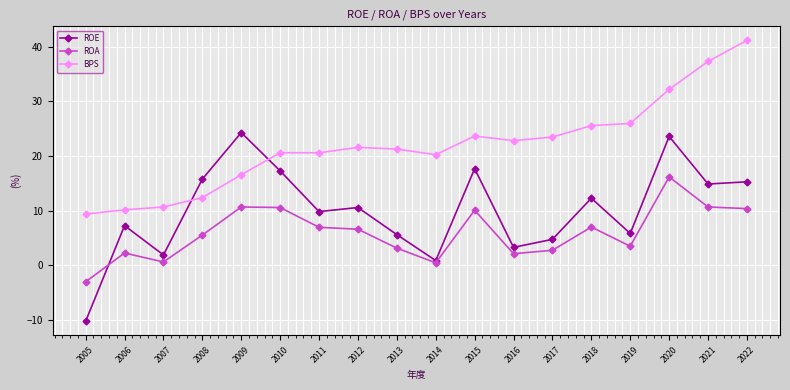

At which category is the sum across all series the highest?

2020